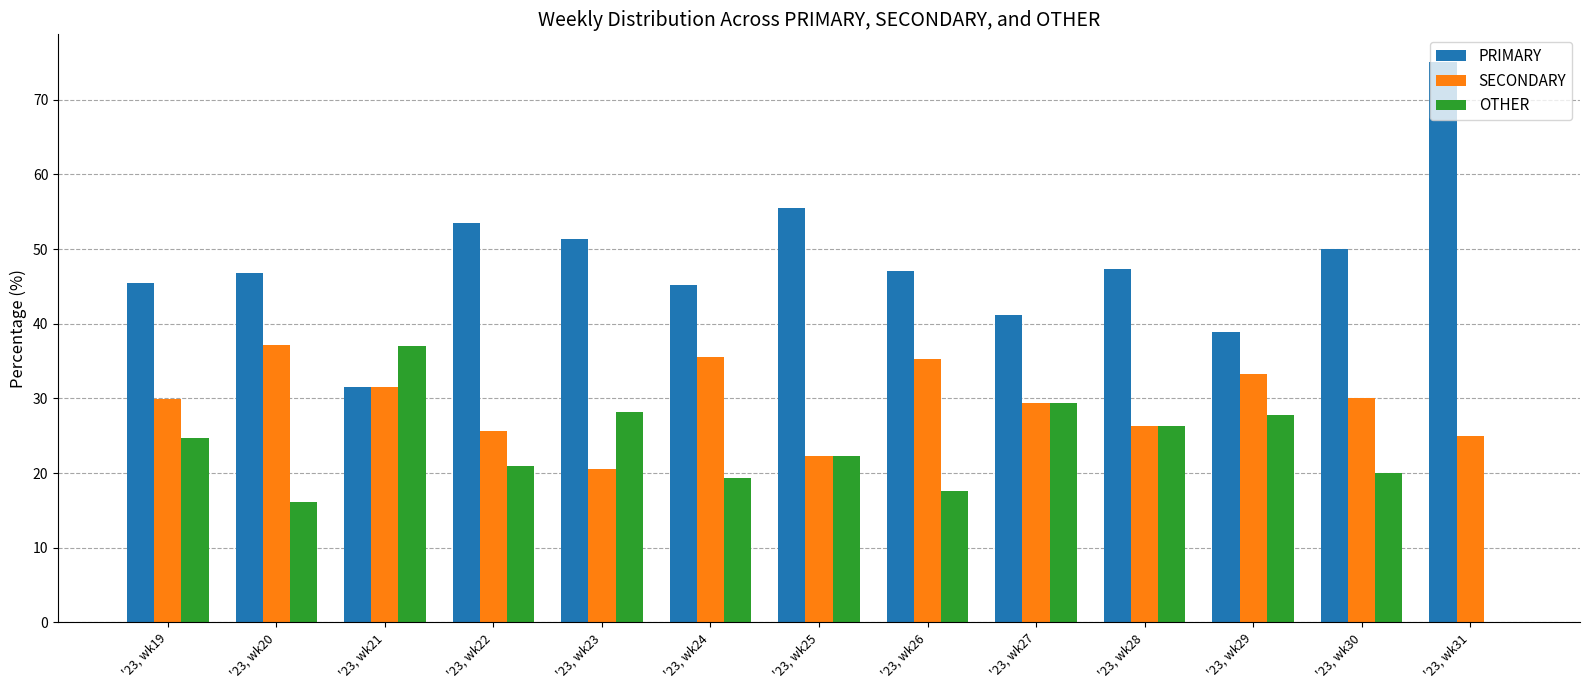

How many data points in SECONDARY are above 29?

8